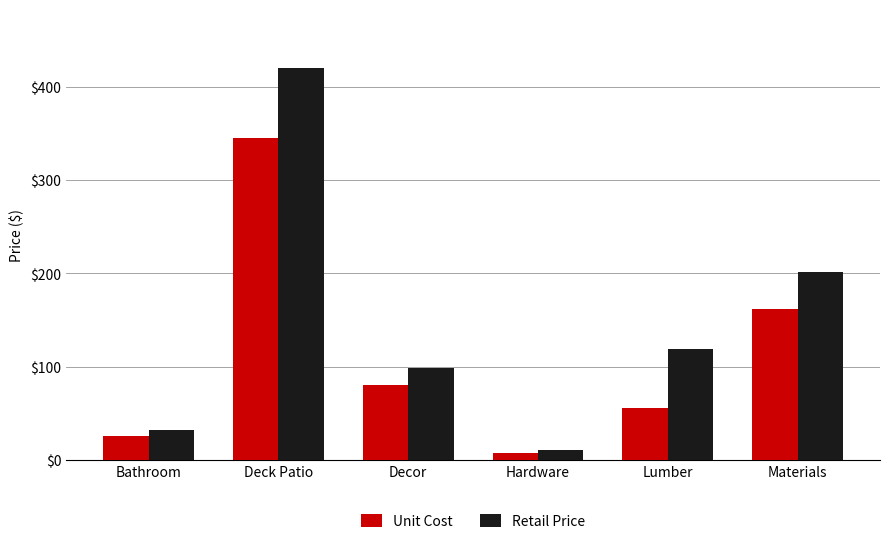

Is it true that Retail Price equals 156.3 at Decor?

False